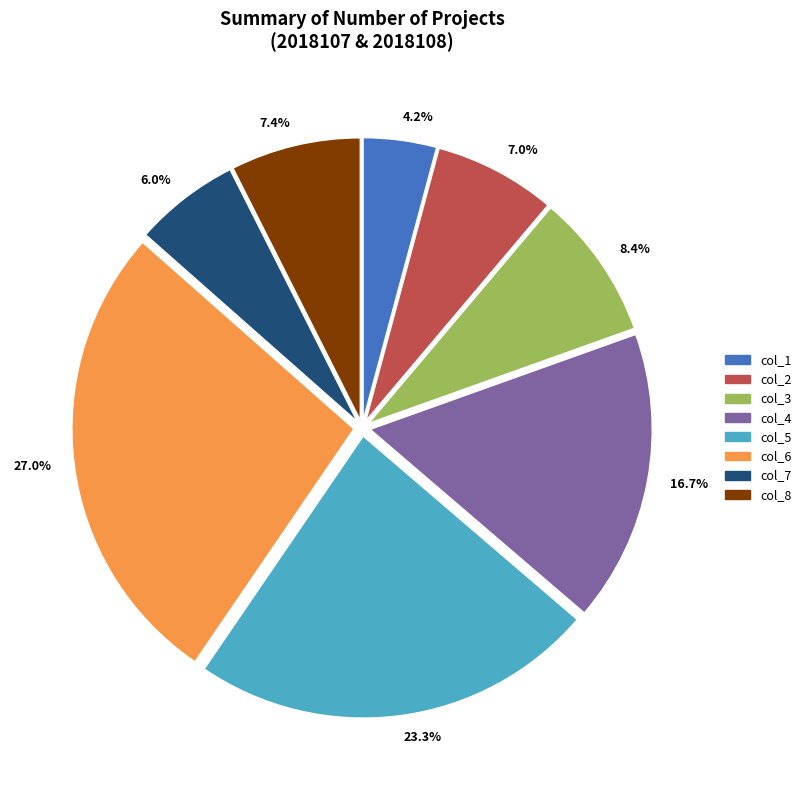

Does col_1 represent more than half of the total?

No